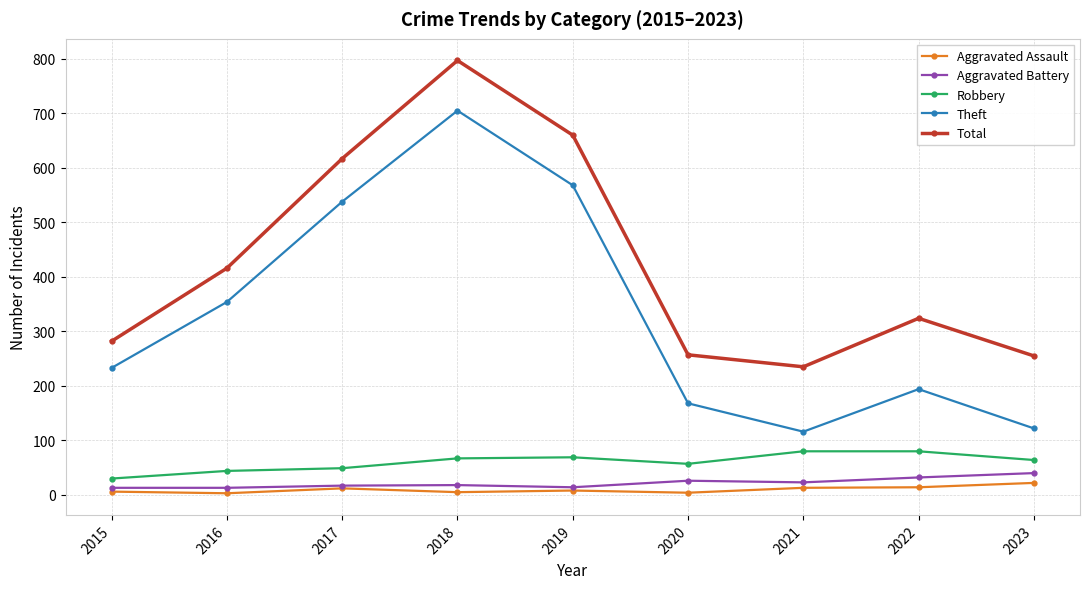

At which category does Total reach its first local valley?

2021